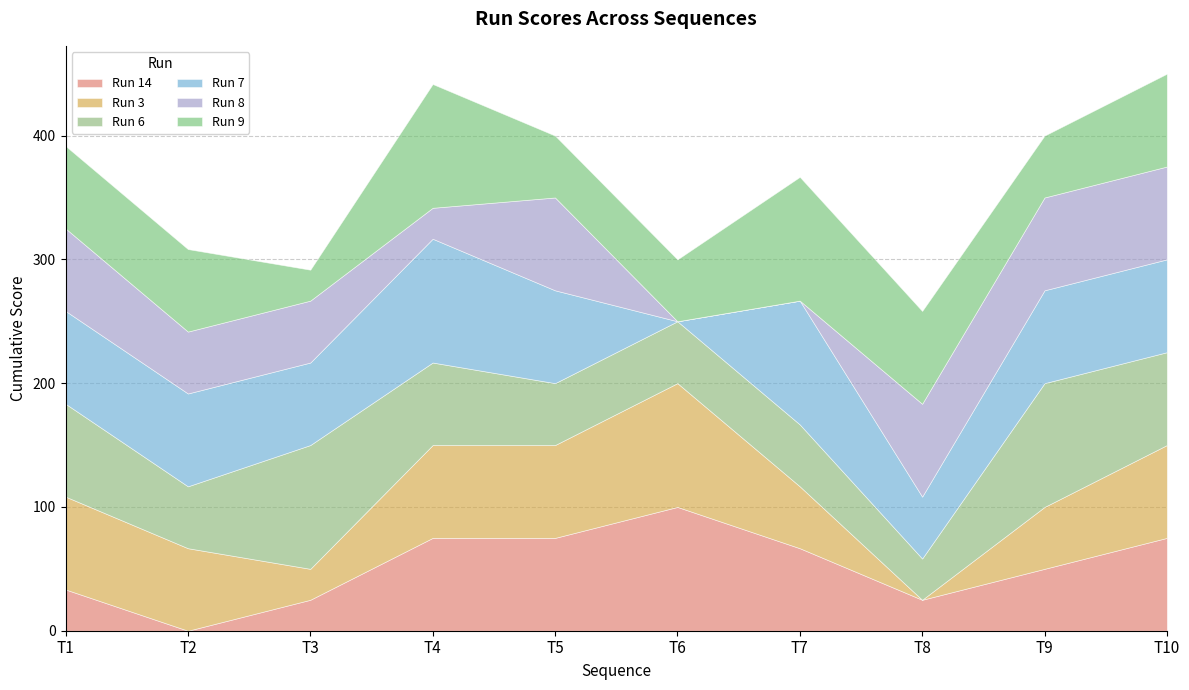

What are all the series names shown in the legend?

Run 14, Run 3, Run 6, Run 7, Run 8, Run 9